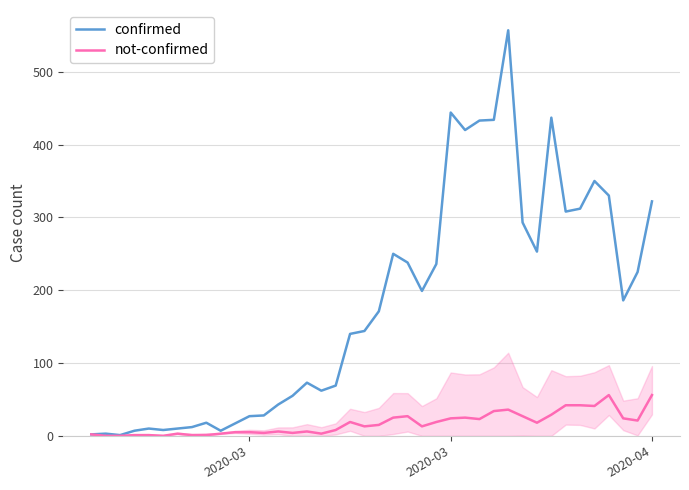

What is the difference between the maximum and minimum values in the confirmed series?

556